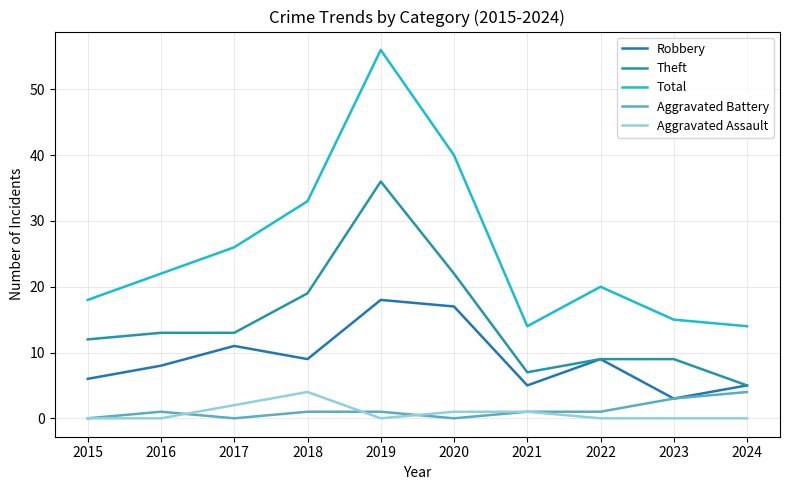

At which category does the chart reach its minimum across all series?

2015